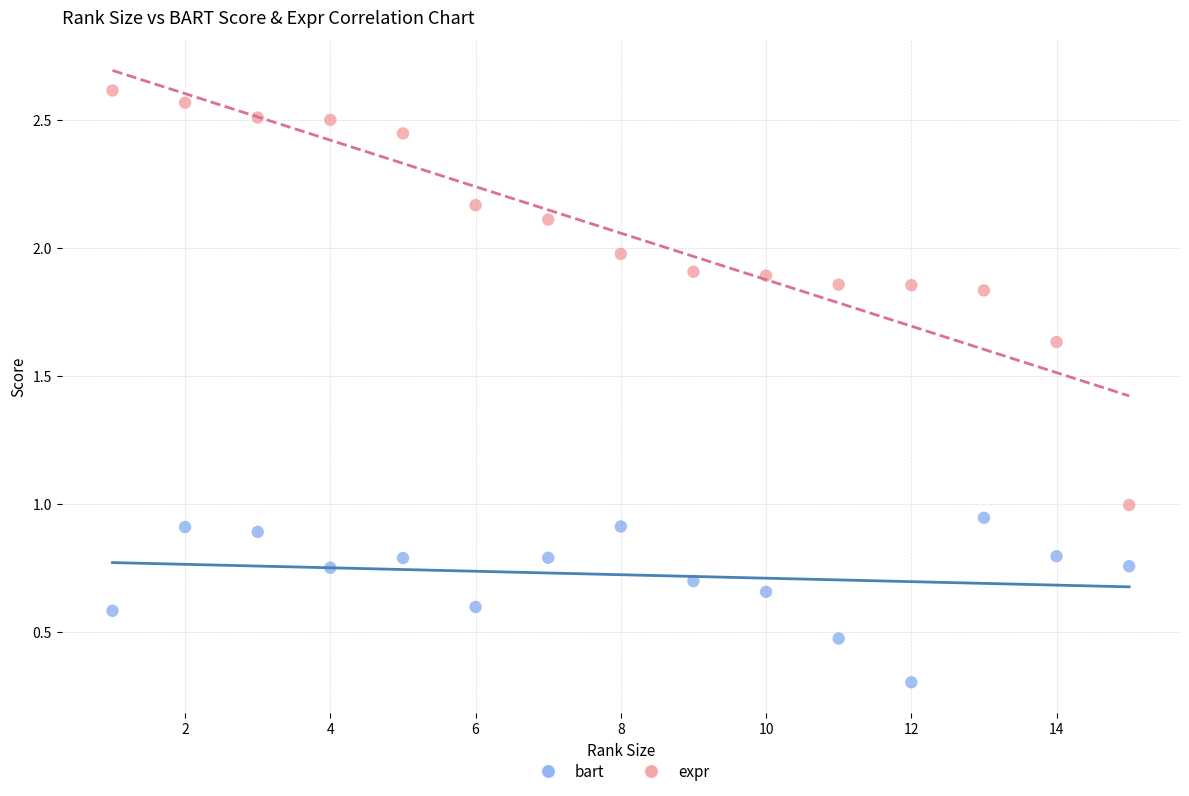

Which series has the largest Y range (max minus min)?

expr